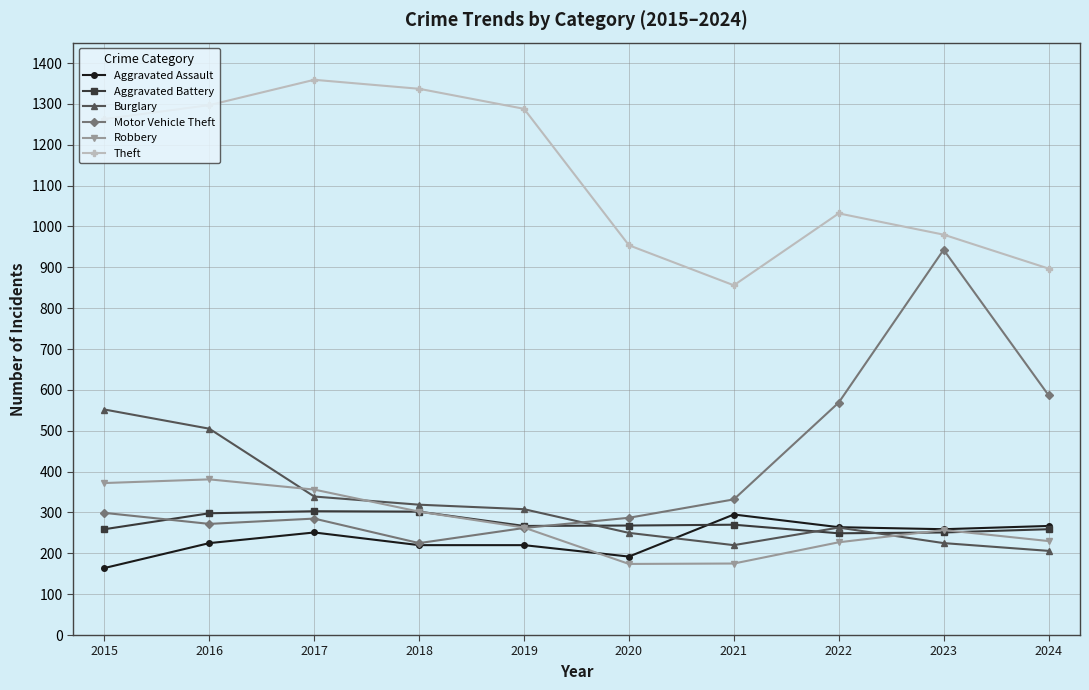

At which label is Theft closest to 1107?

2022